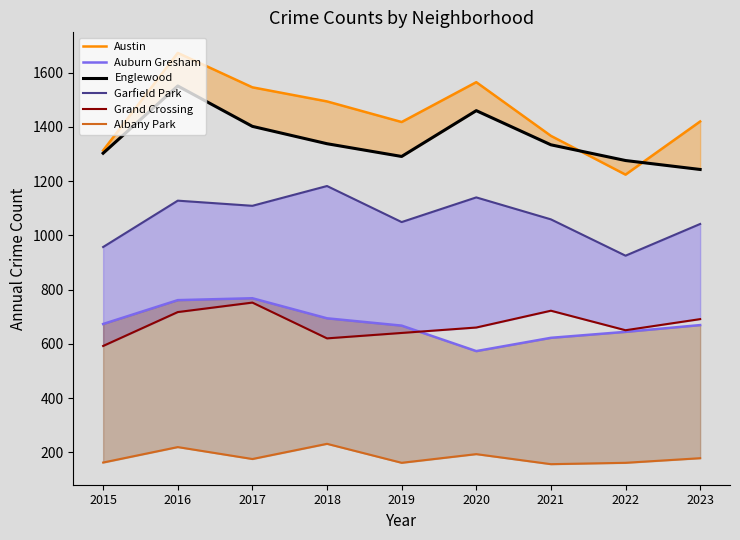

True or false: Albany Park and Englewood intersect in this chart.

False